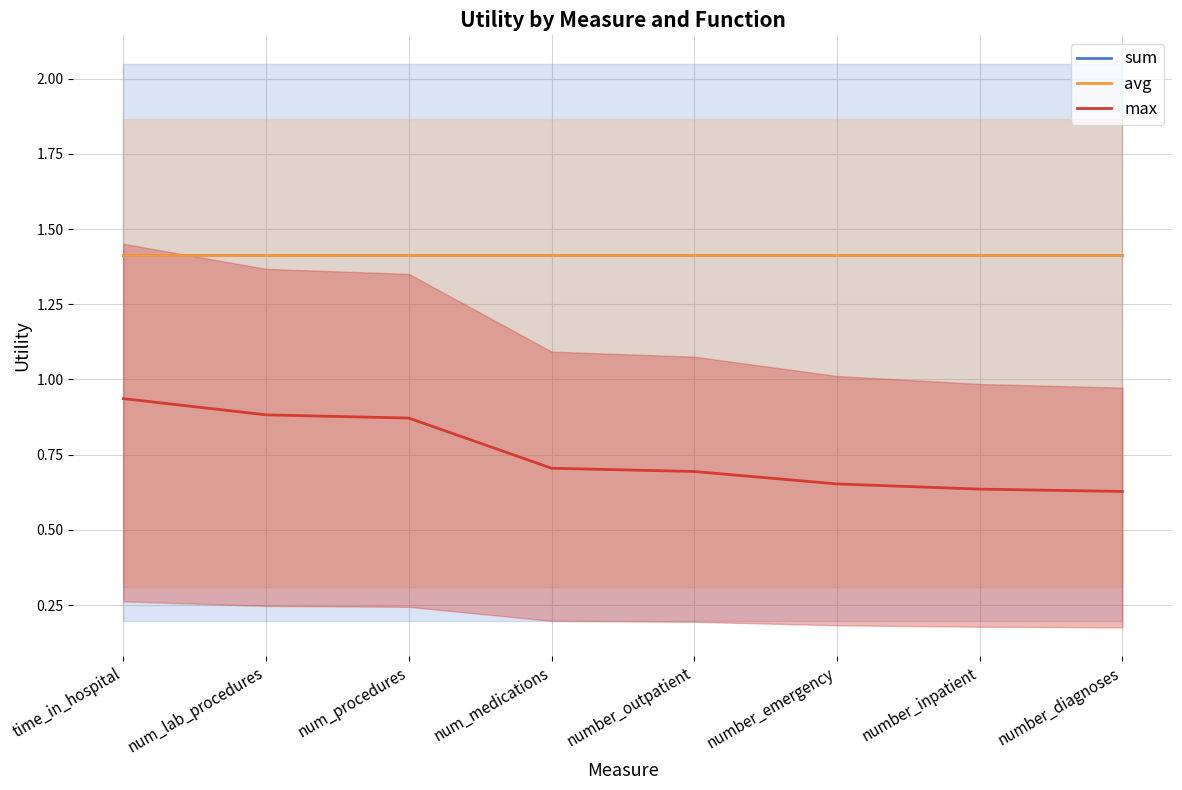

Is it true that avg equals 1.4 at num_medications?

True